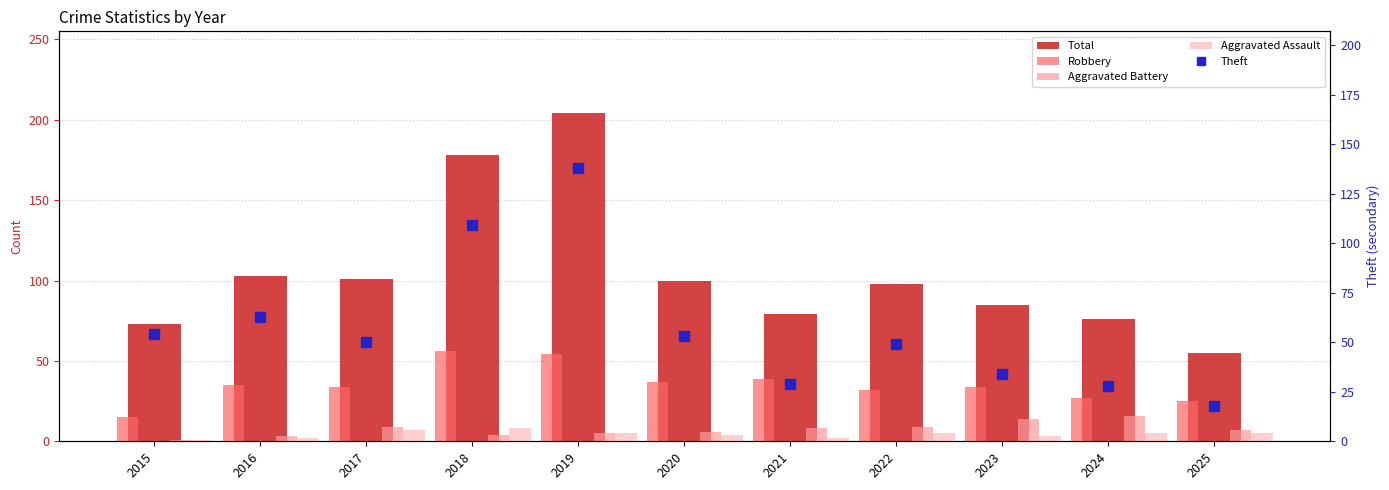

What value does the Aggravated Battery series have at 2016?

3